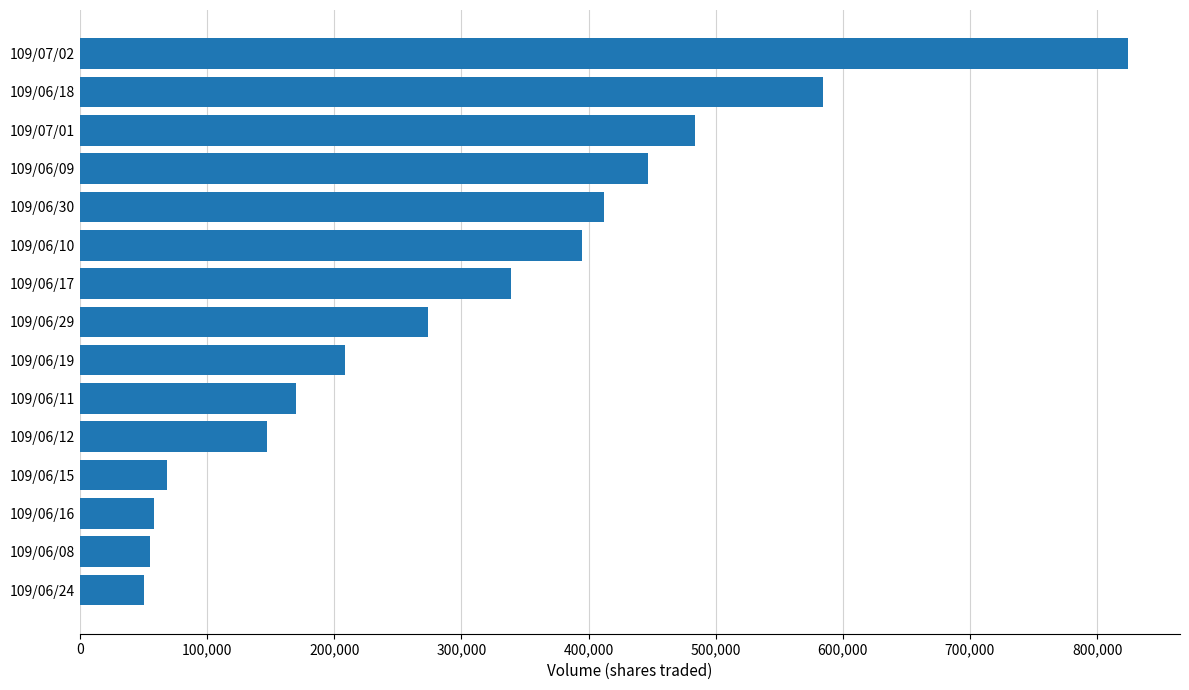

How many bars are there in total?

15